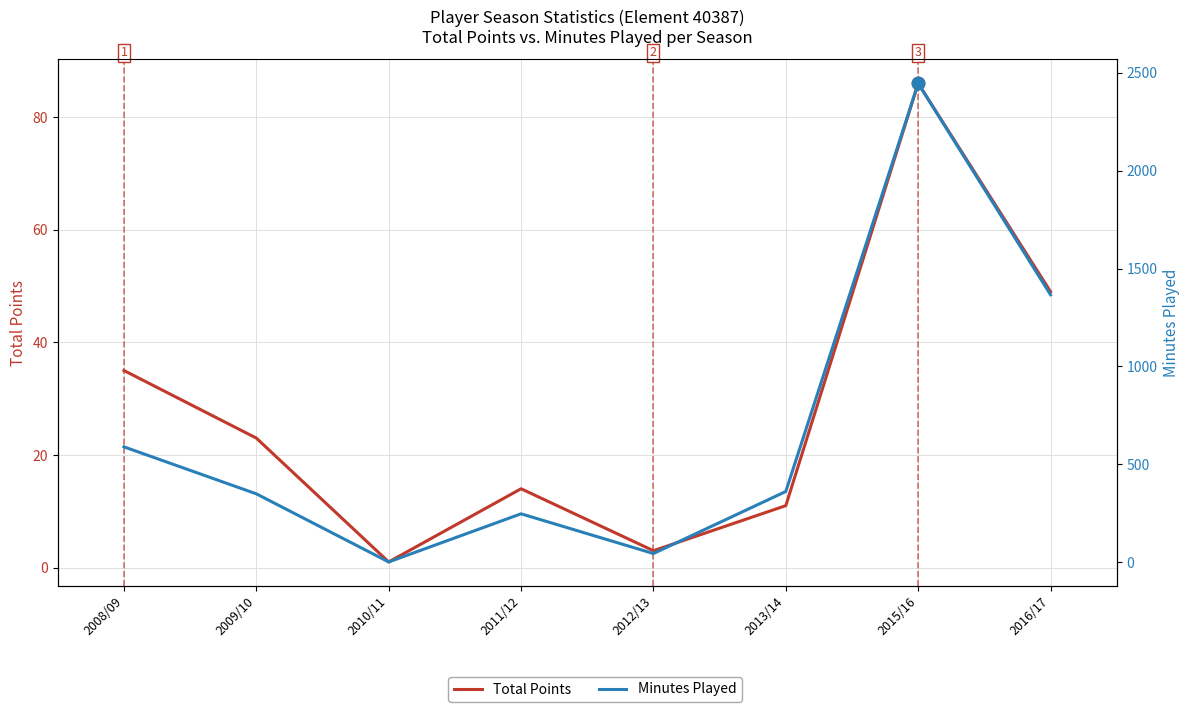

Is the value of Minutes Played at 2009/10 greater than the value of Total Points at 2010/11?

Yes